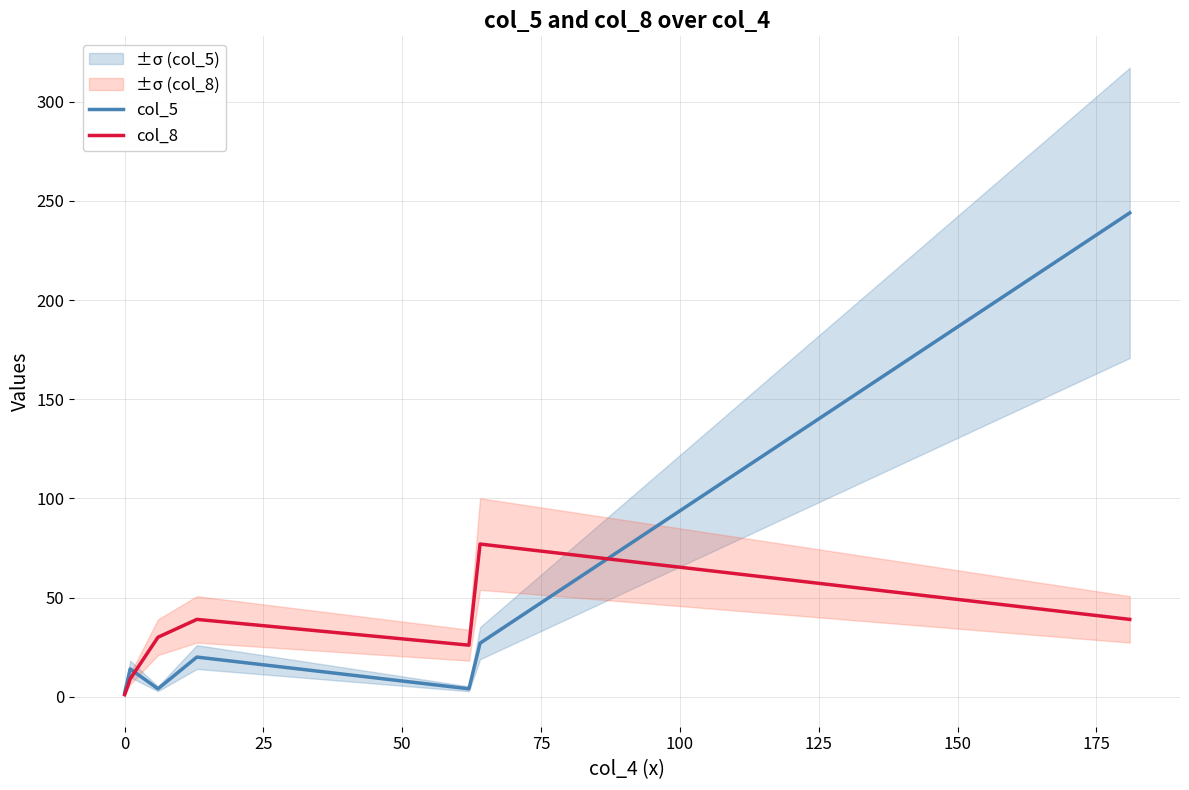

What is the difference between the maximum and second lowest values in the col_8 series?

68